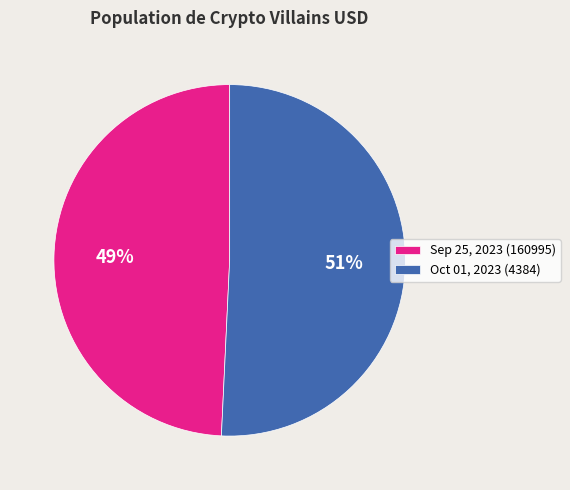

True or false: Oct 01, 2023 (4384) accounts for 37% of the total.

False